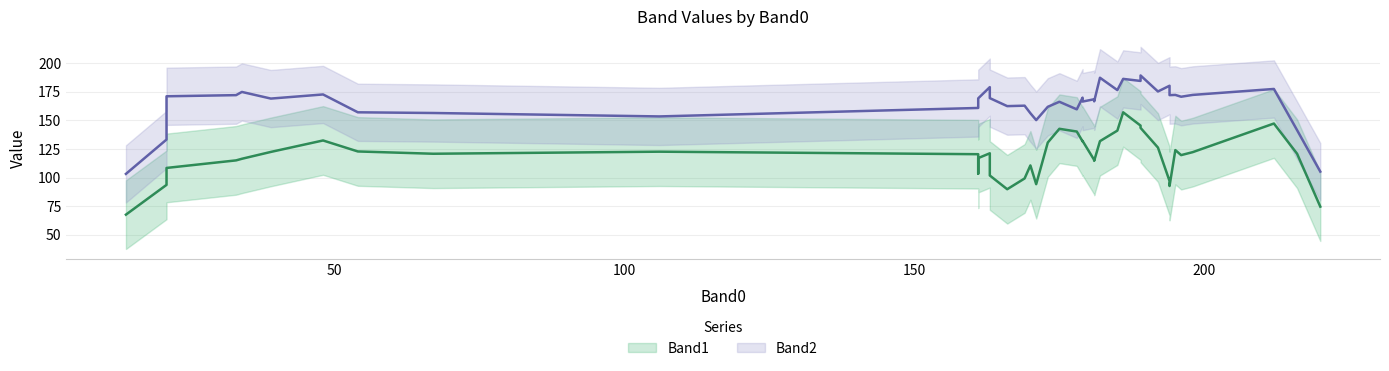

Rank the series by their maximum value, from highest to lowest.

Band2, Band1